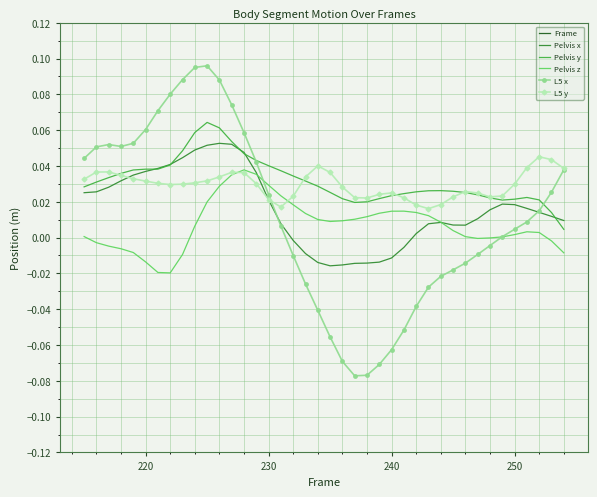

The value of Pelvis z at 30 is 0.0. True or false?

False